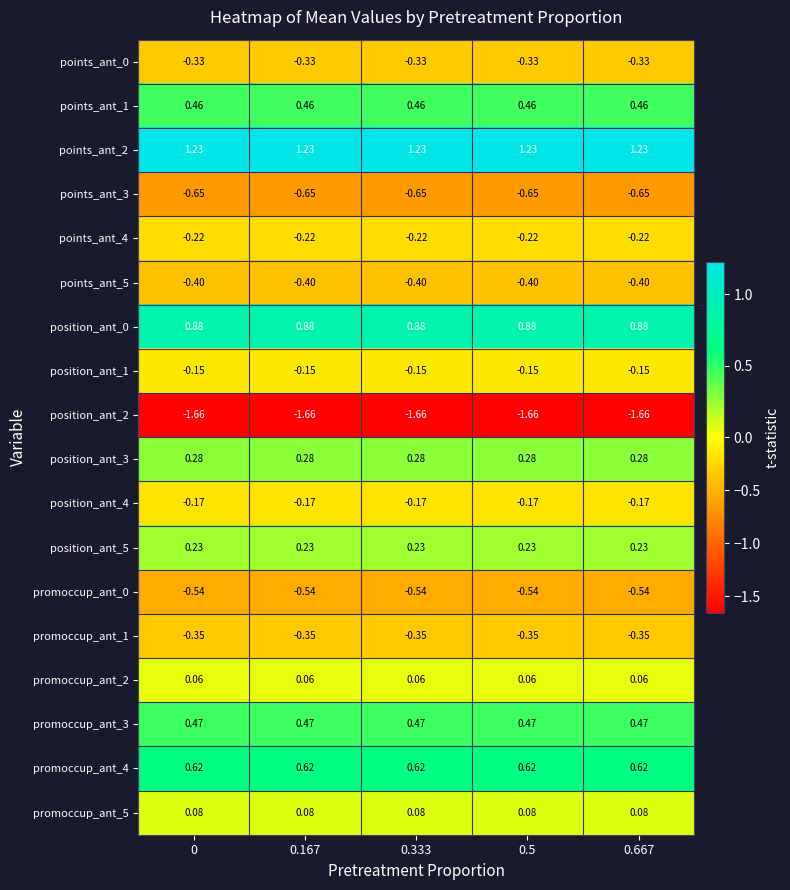

Is the value of points_ant_1 at 0.5 greater than the value of position_ant_5 at 0.667?

Yes